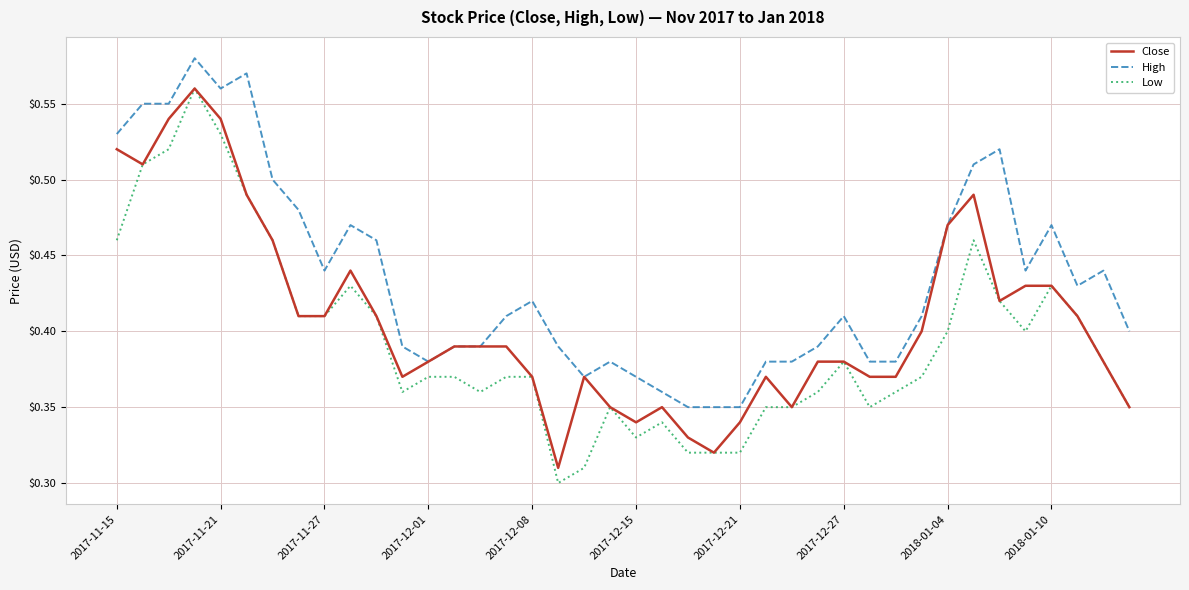

Which series has the largest total across all categories?

High